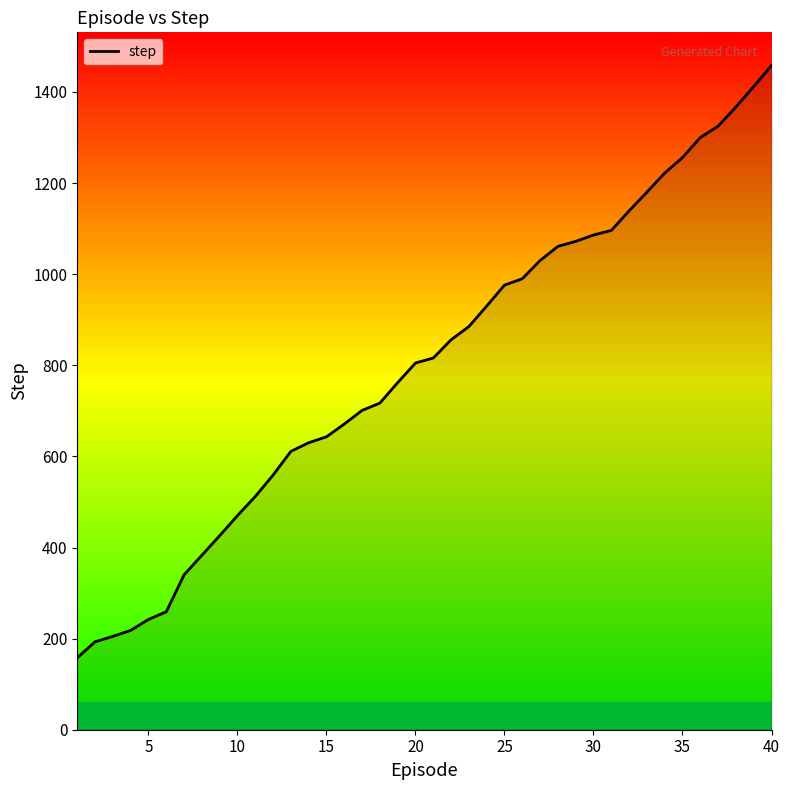

What is the minimum value shown in the chart?

158